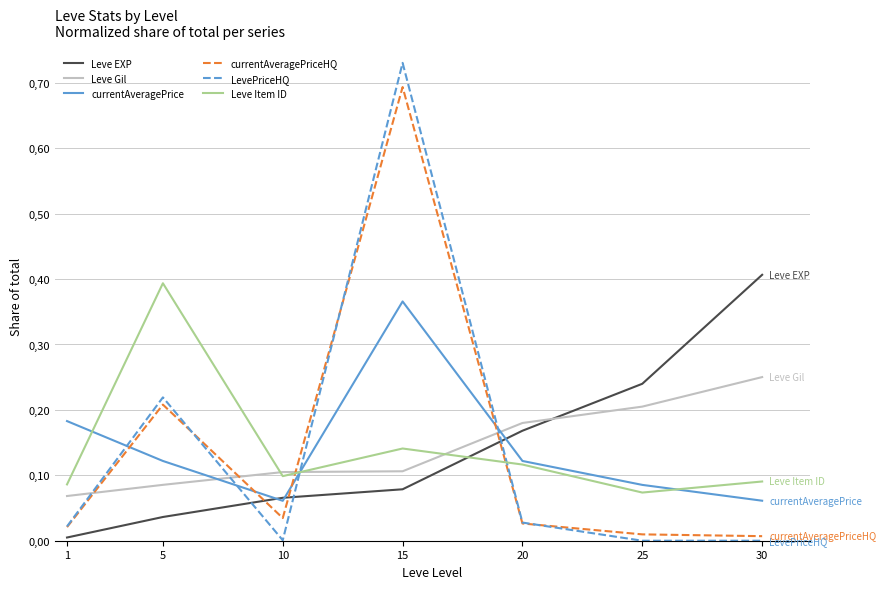

What are all the series names shown in the legend?

Leve EXP, Leve Gil, currentAveragePrice, currentAveragePriceHQ, LevePriceHQ, Leve Item ID